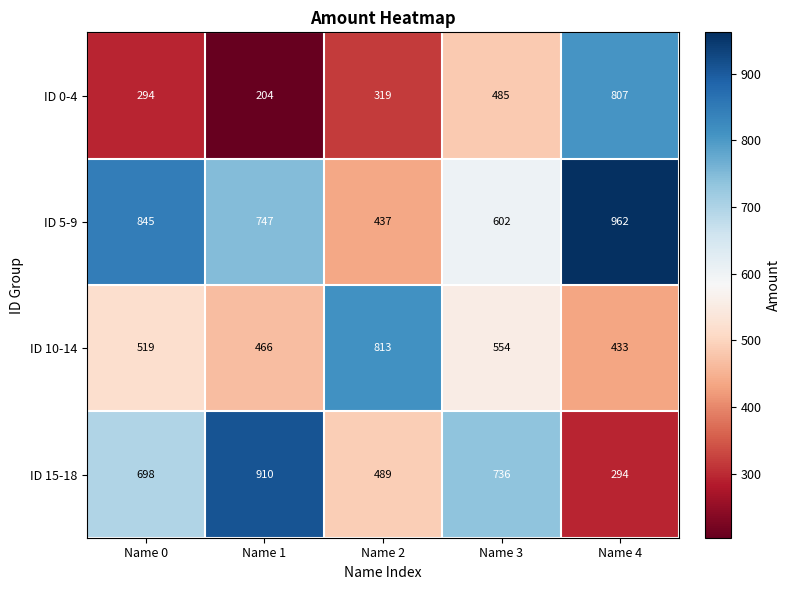

The value of ID 15-18 at Name 2 is 753. True or false?

False